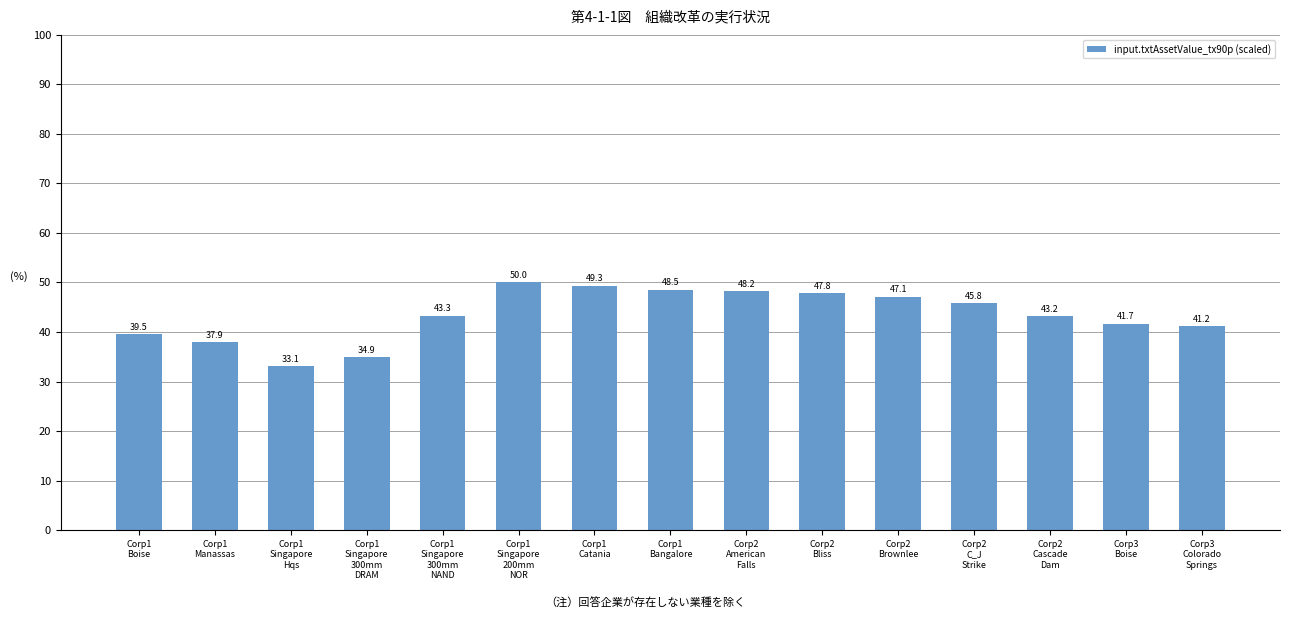

What is the change in value from Corp1
Singapore
300mm
NAND to Corp2
Cascade
Dam?

-0.1